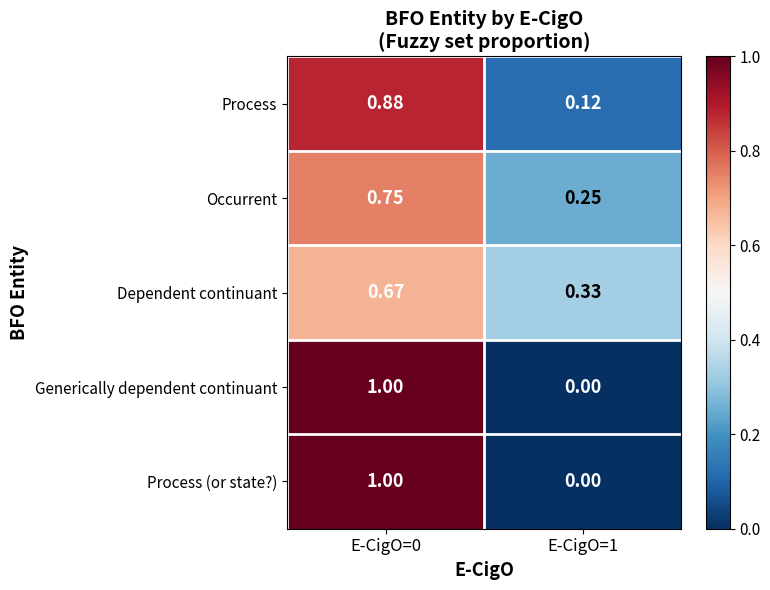

Is the value of Dependent continuant at E-CigO=1 greater than the value of Process (or state?) at E-CigO=0?

No